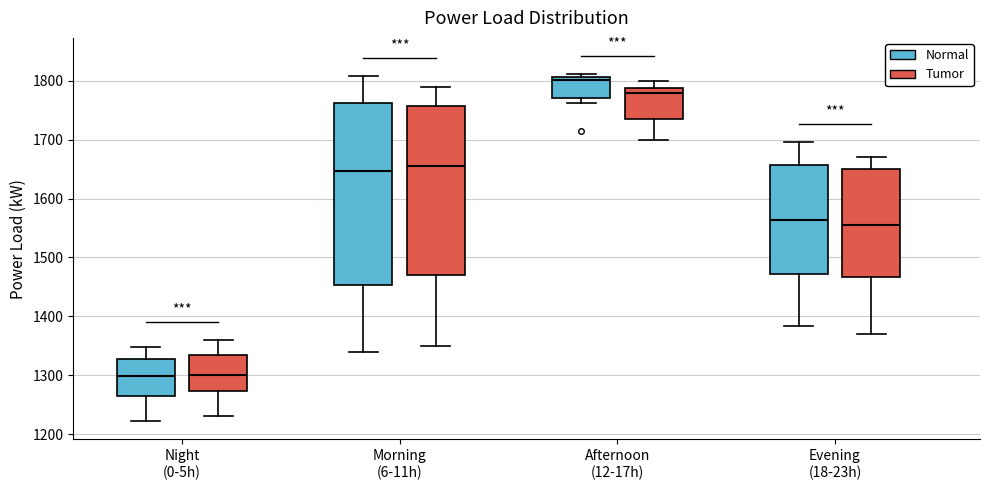

Reading left to right, transcribe this box plot: for each box, give where its median line is, the range the box spans, and where its two whiskers end, as read against the y-axis. The values are not printed on the chart, so give them approximately, as read against the axis.

Night (0-5h) (Normal): median 1300, box 1270 to 1330, whiskers 1220 to 1350
Night (0-5h) (Tumor): median 1300, box 1270 to 1340, whiskers 1230 to 1360
Morning (6-11h) (Normal): median 1650, box 1450 to 1760, whiskers 1340 to 1810
Morning (6-11h) (Tumor): median 1660, box 1470 to 1760, whiskers 1350 to 1790
Afternoon (12-17h) (Normal): median 1800, box 1770 to 1810, whiskers 1760 to 1810 (just above the box's upper edge)
Afternoon (12-17h) (Tumor): median 1780, box 1740 to 1790, whiskers 1700 to 1800
Evening (18-23h) (Normal): median 1560, box 1470 to 1660, whiskers 1380 to 1700
Evening (18-23h) (Tumor): median 1560, box 1470 to 1650, whiskers 1370 to 1670